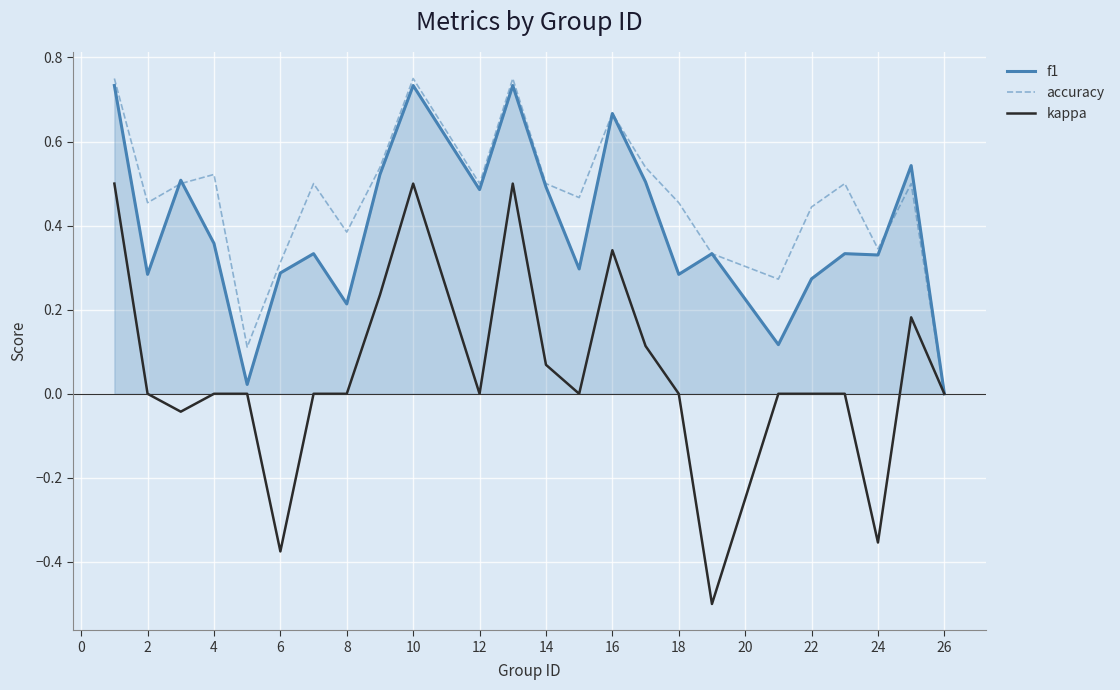

Which series has the widest spread of values?

kappa